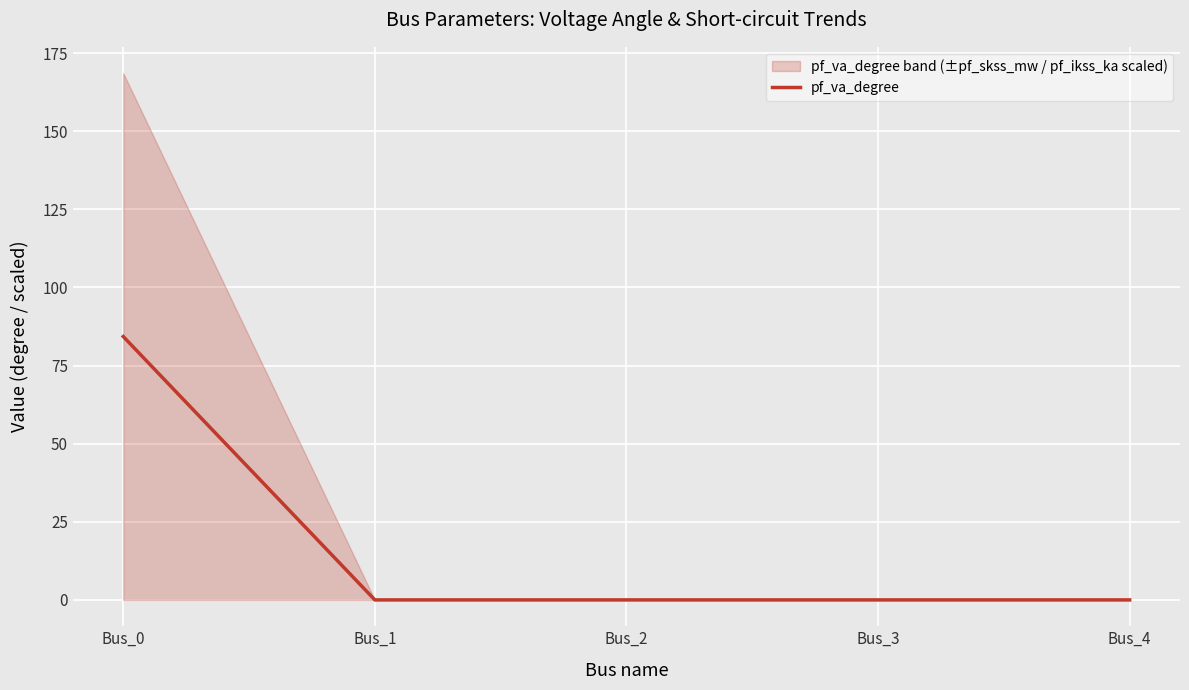

Count the number of categories in the chart.

5